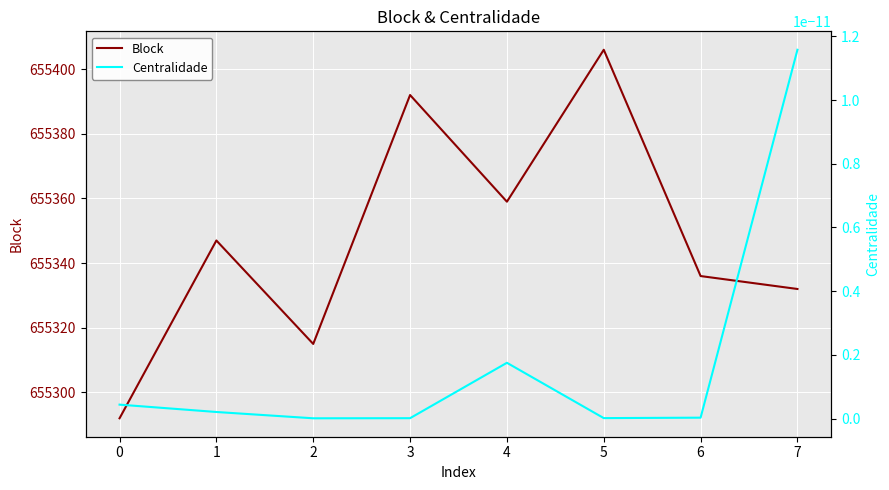

True or false: Block and Centralidade cross at least once.

False